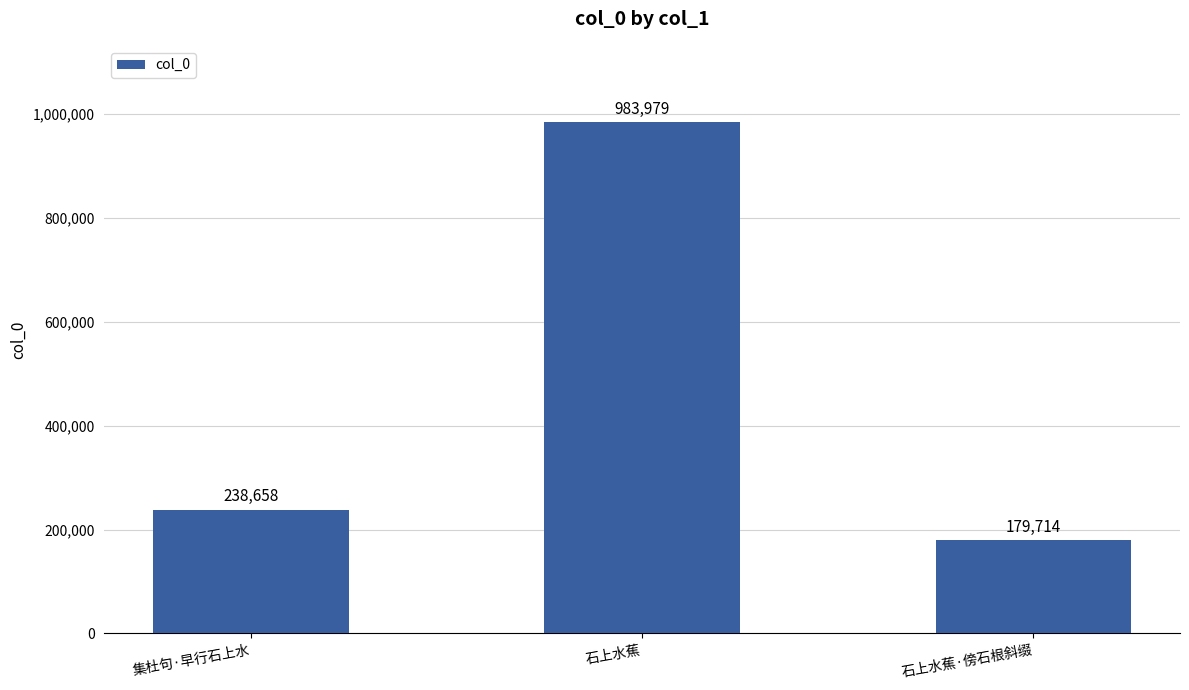

How many categories are shown in the chart?

3